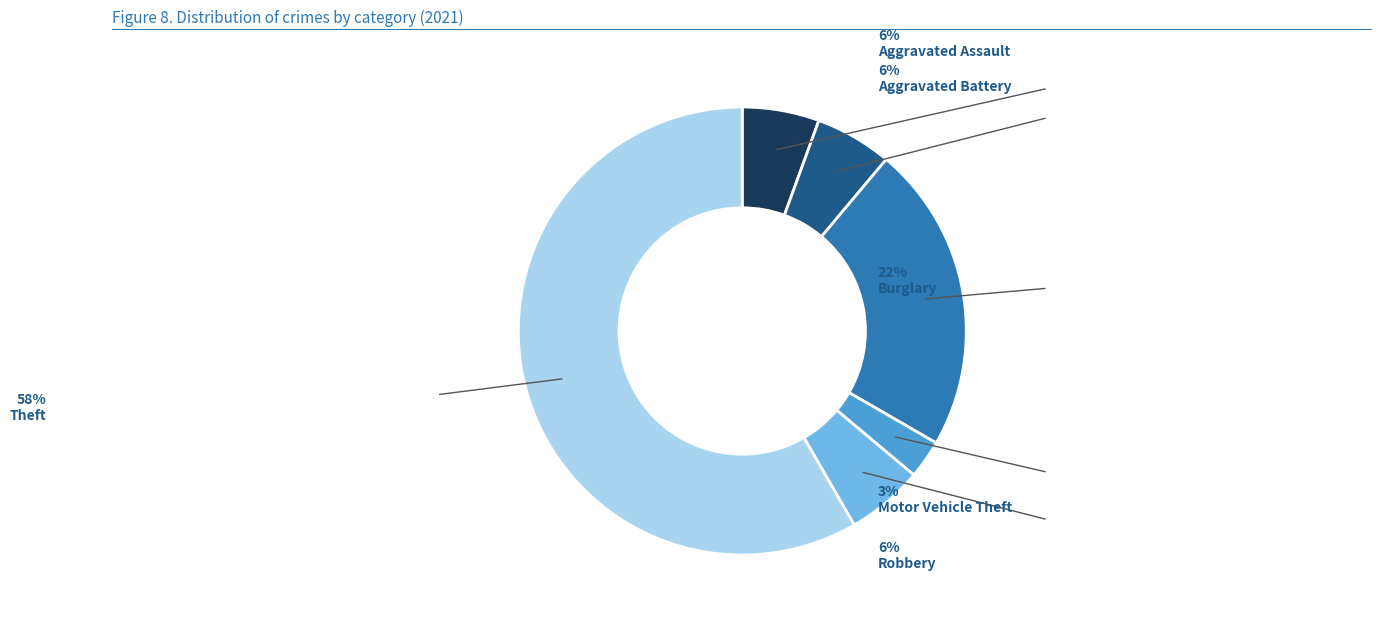

Count the number of slices in the pie.

6